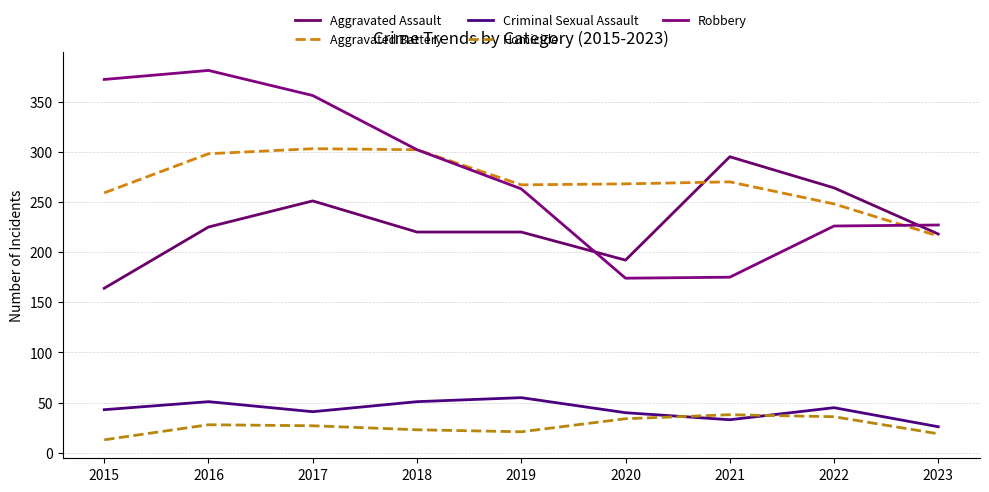

Which series has the widest spread of values?

Robbery